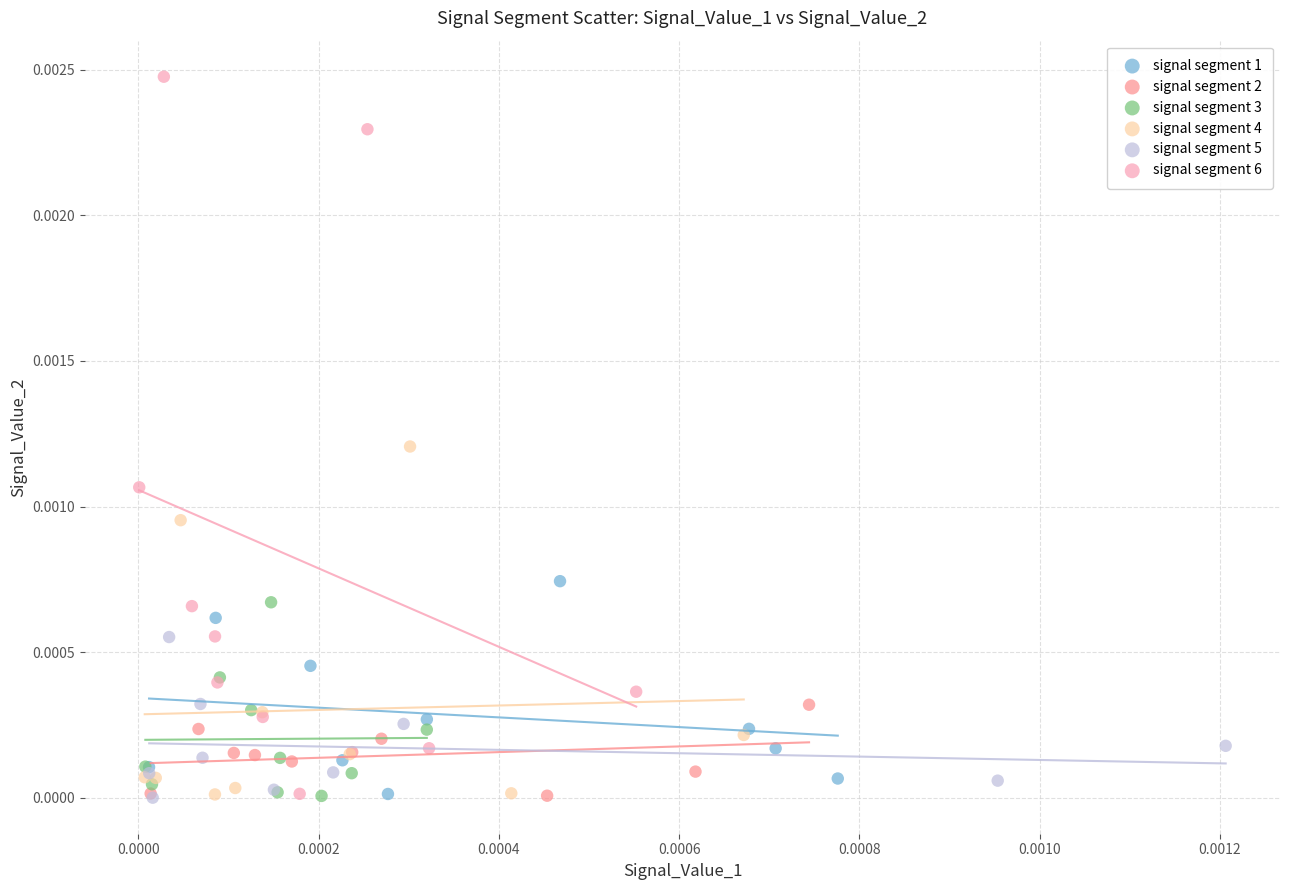

Which series contains the highest Y value?

signal segment 6